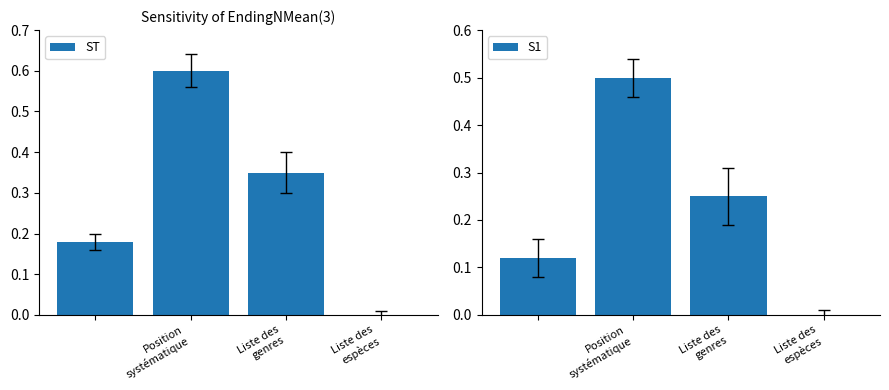

How many data points in ST are above 0?

3